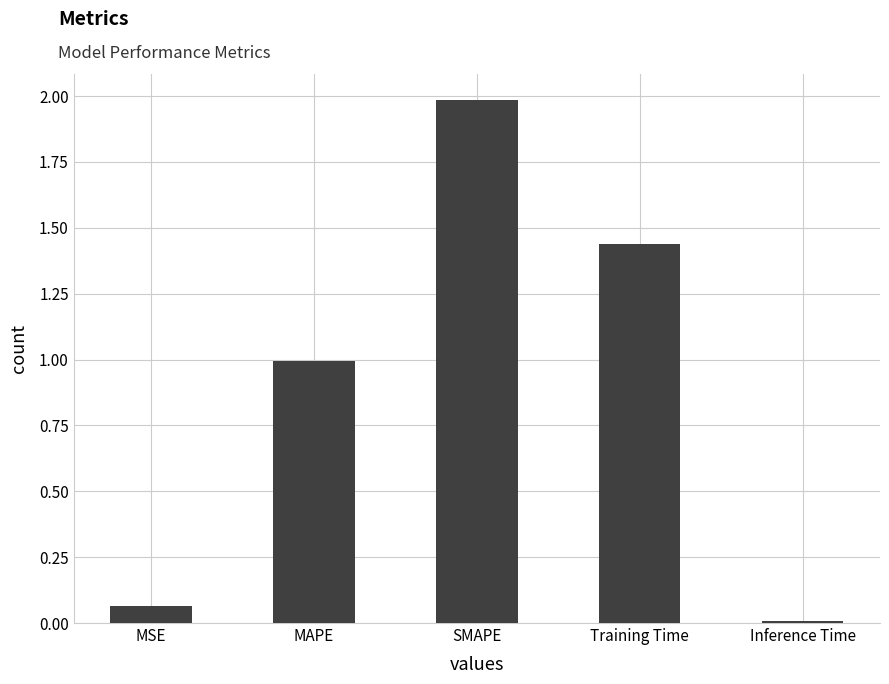

Where is the data nearest to the value 0?

Inference Time